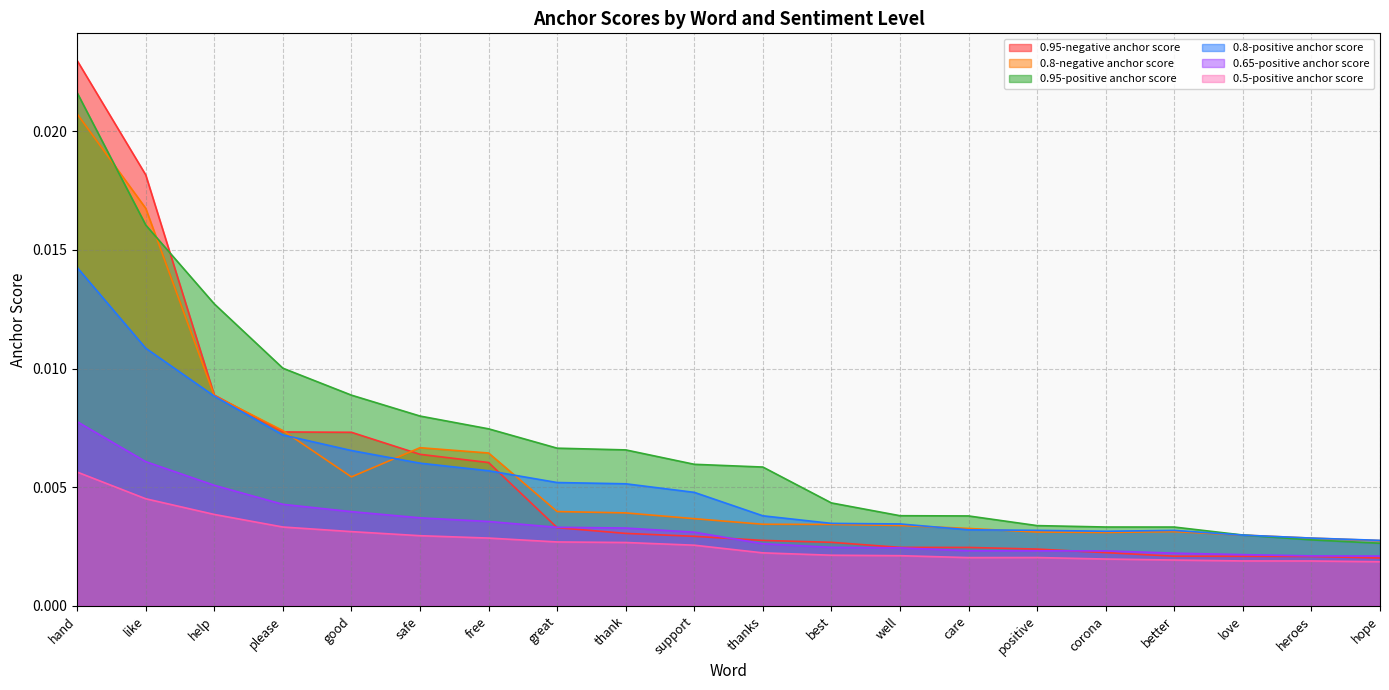

Between which two adjacent categories do 0.65-positive anchor score and 0.95-negative anchor score first intersect?

free and great